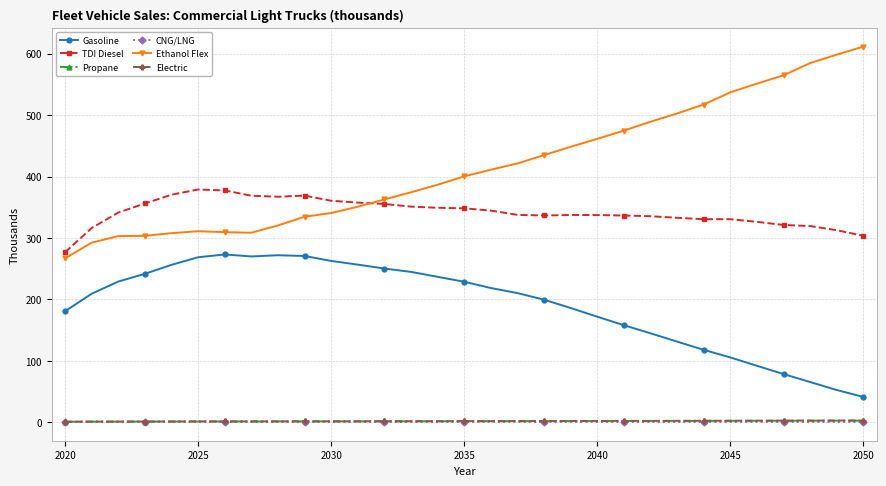

At how many categories does at least one series exceed 573?

3